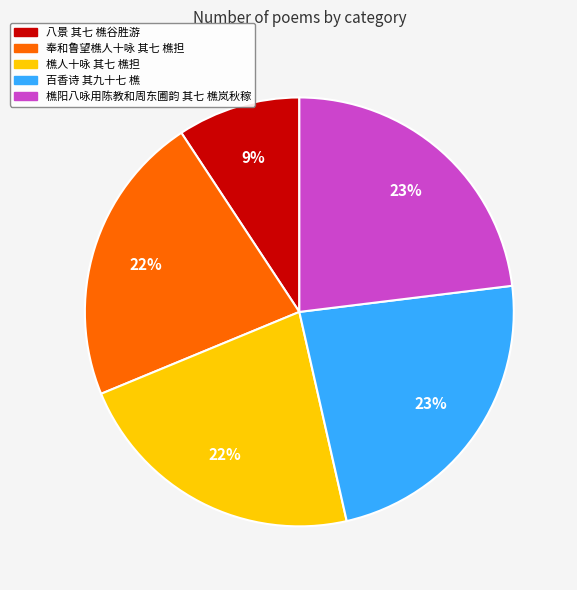

To the nearest percent, what is the combined percentage of 八景 其七 樵谷胜游 and 奉和鲁望樵人十咏 其七 樵担?

31%